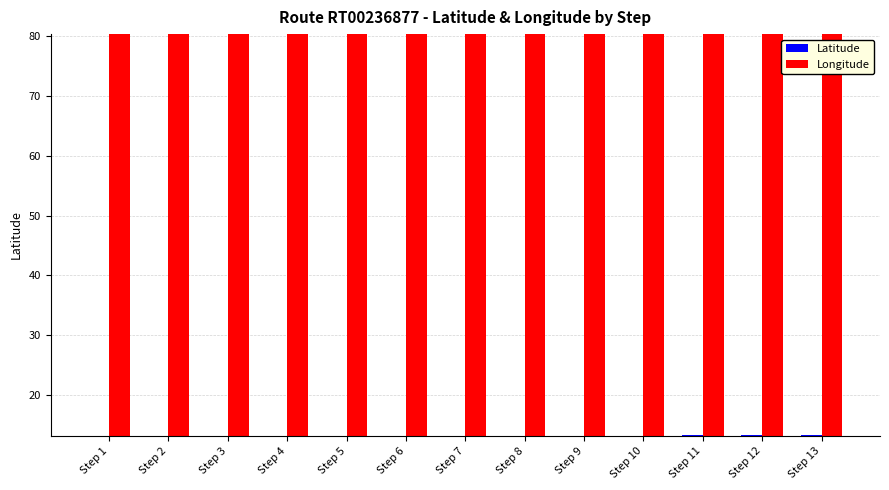

How many bars are there in each group?

2